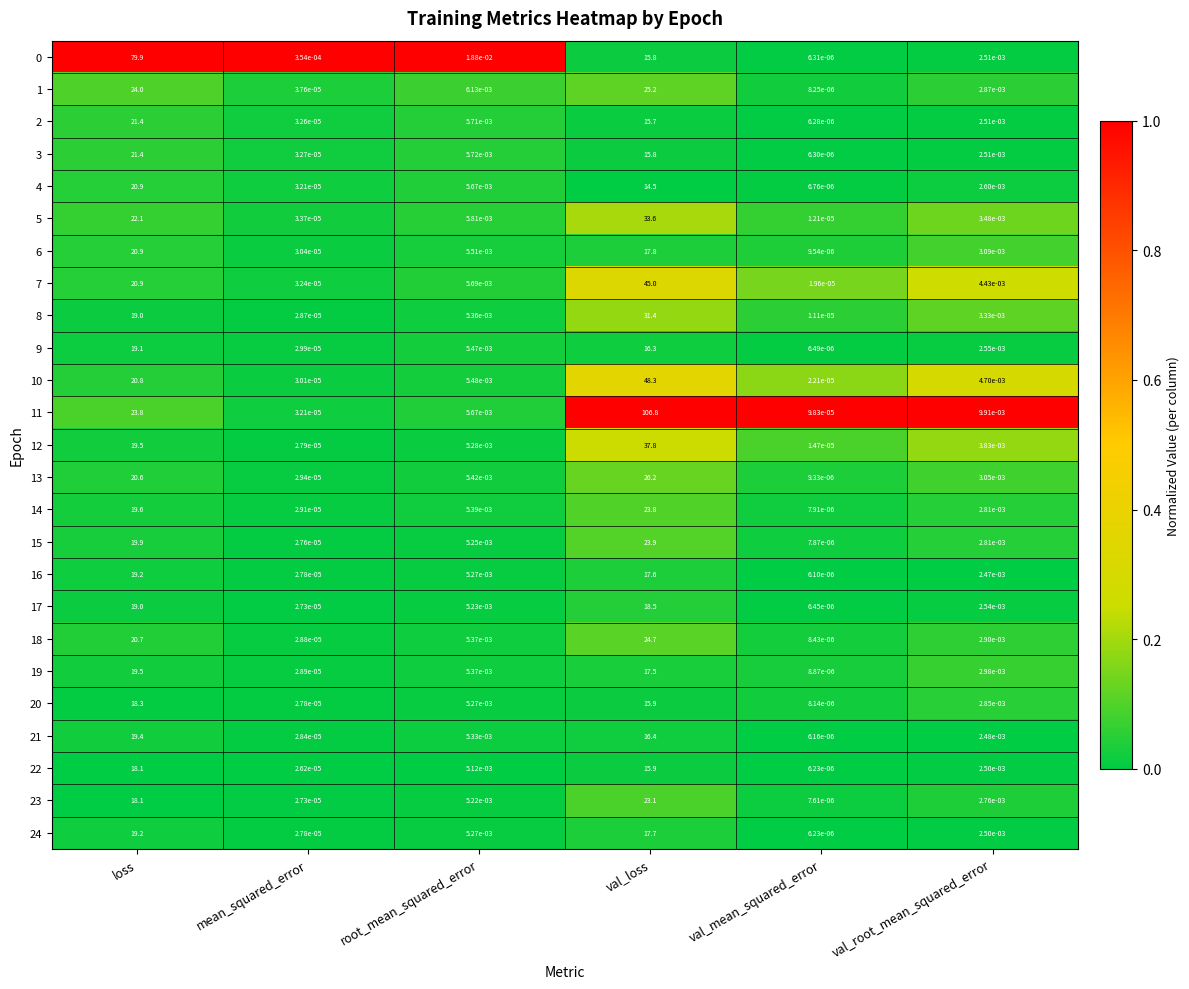

Is the value of 8 at loss greater than the value of 19 at mean_squared_error?

Yes